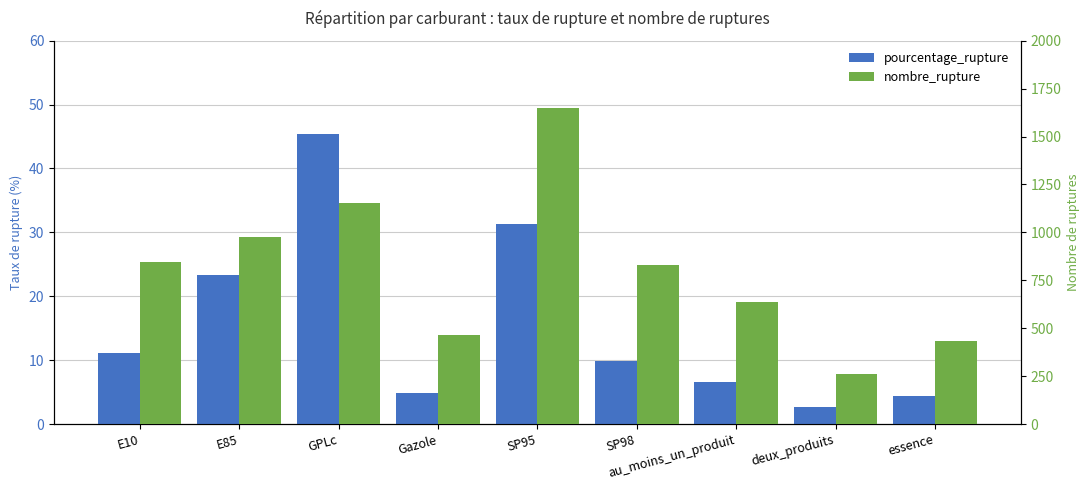

What is the greatest value displayed?

1650.0